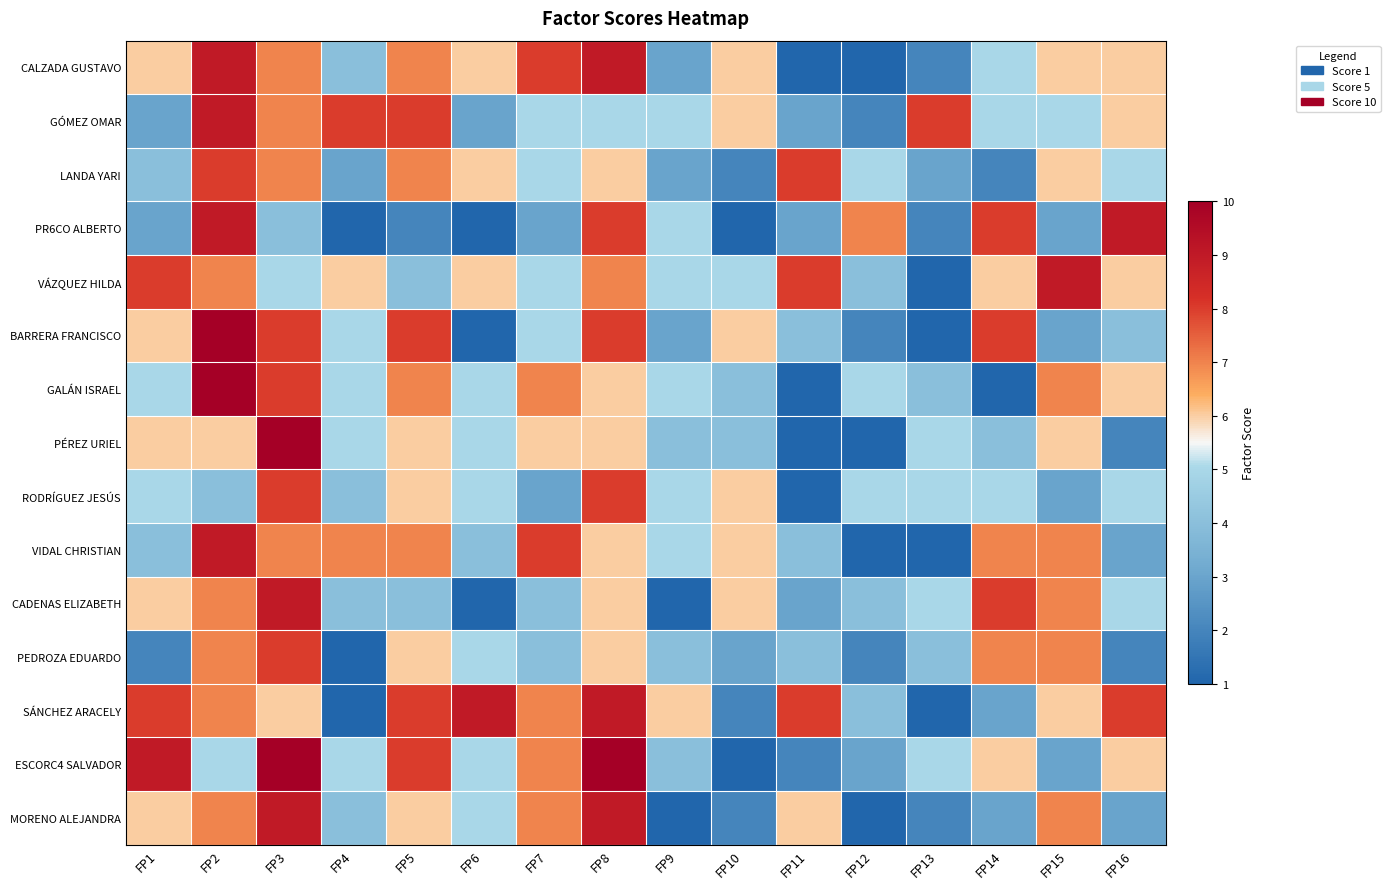

At which category is the sum across all series the highest?

FP2